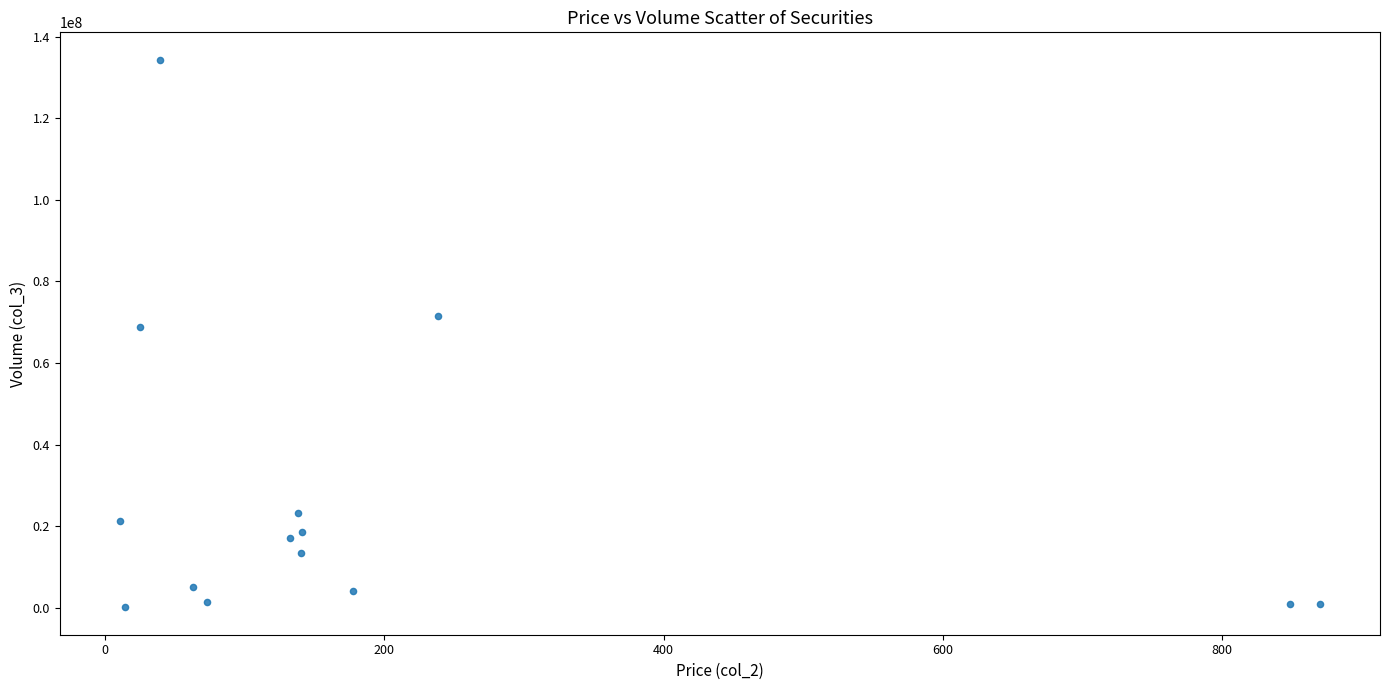

What Y value in the scatter plot is closest to 67238337?

68744695